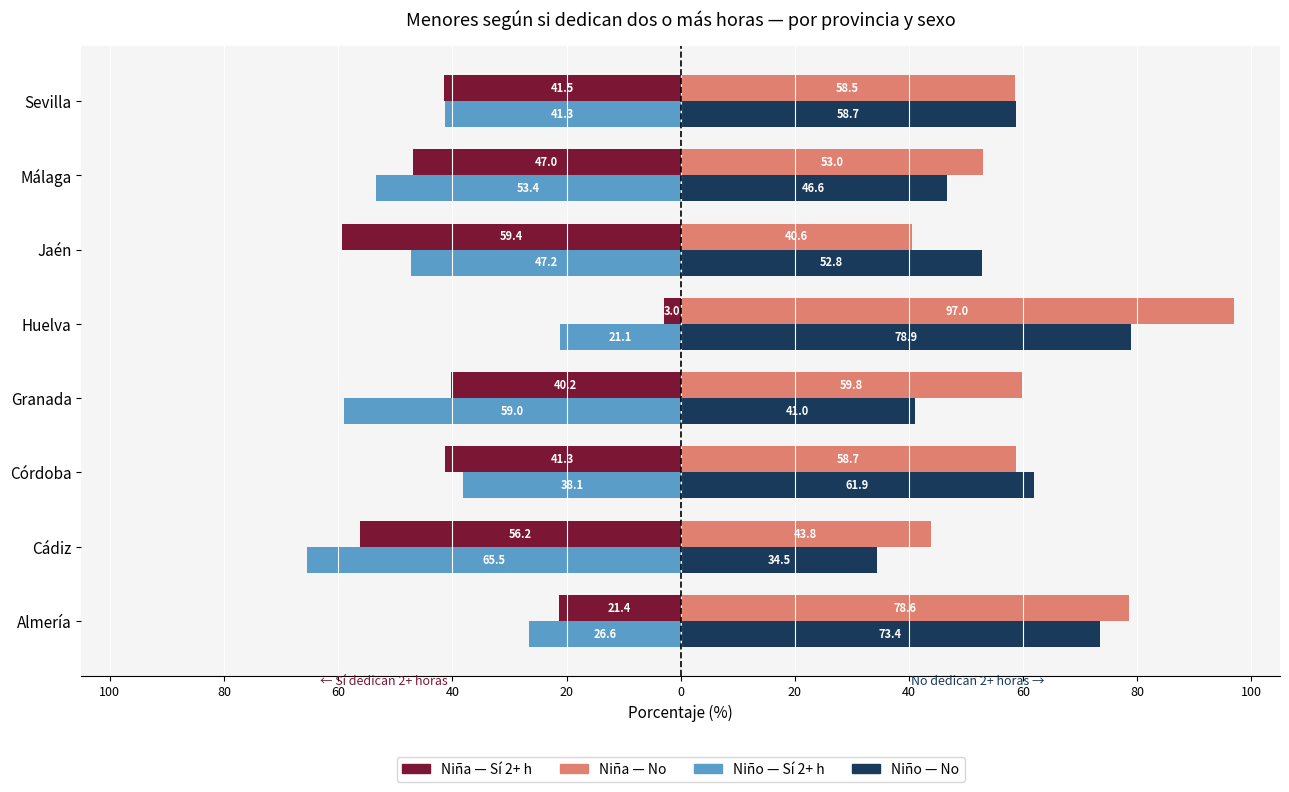

How many groups of bars are there?

8